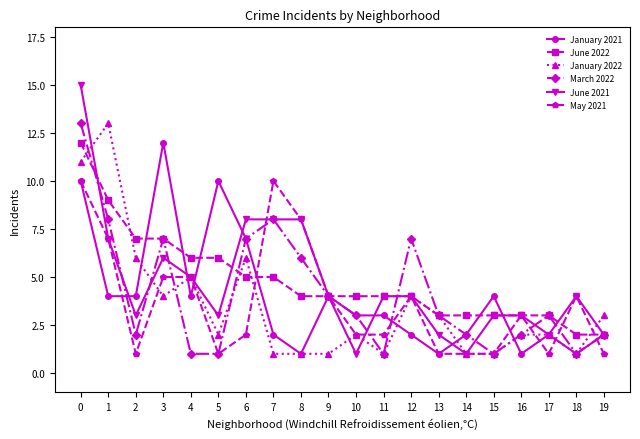

The May 2021 series shows 1 at 3. True or false?

False